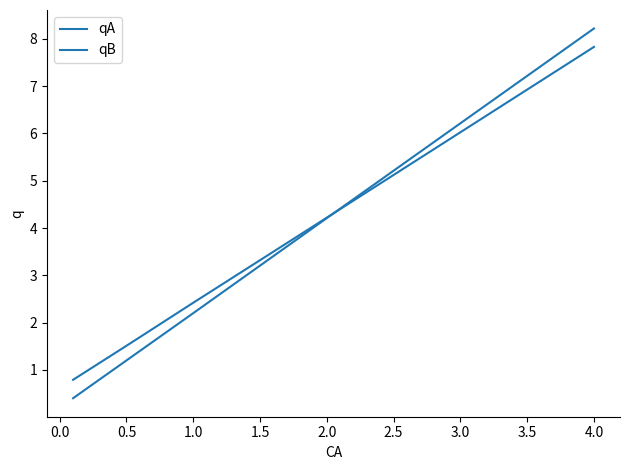

True or false: qA has more than 0 interior local peaks.

False